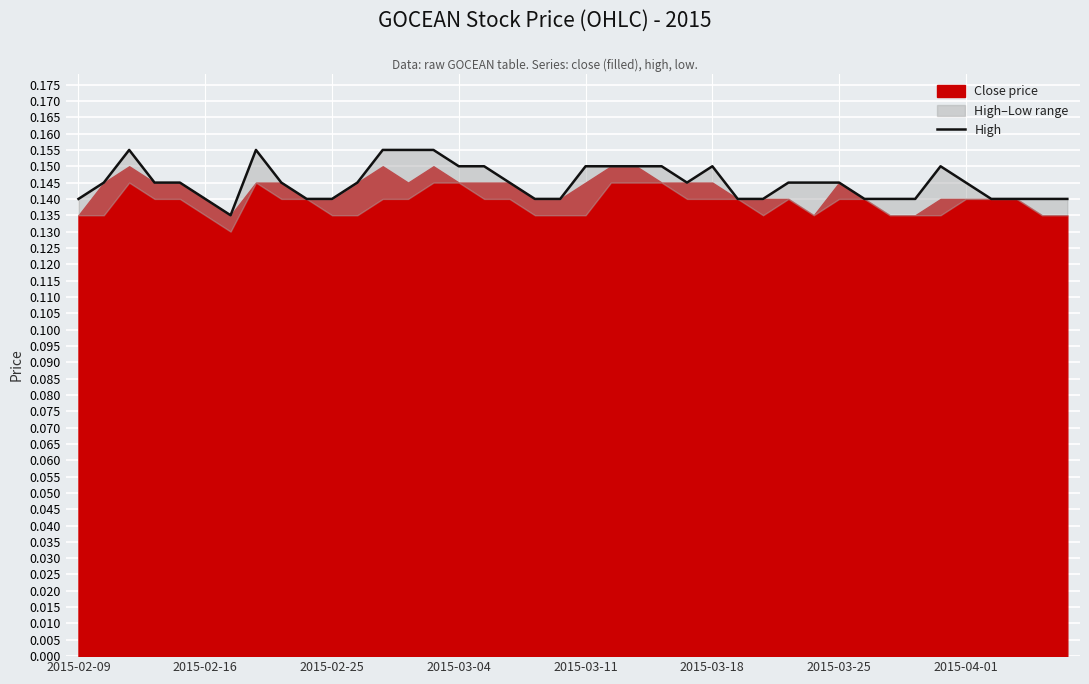

Reading left to right, what are all the values shown in this chart?

0.1	0.1	0.2	0.1	0.1	0.1	0.1	0.2	0.1	0.1	0.1	0.1	0.2	0.2	0.2	0.1	0.1	0.1	0.1	0.1	0.1	0.1	0.1	0.1	0.1	0.1	0.1	0.1	0.1	0.1	0.1	0.1	0.1	0.1	0.1	0.1	0.1	0.1	0.1	0.1